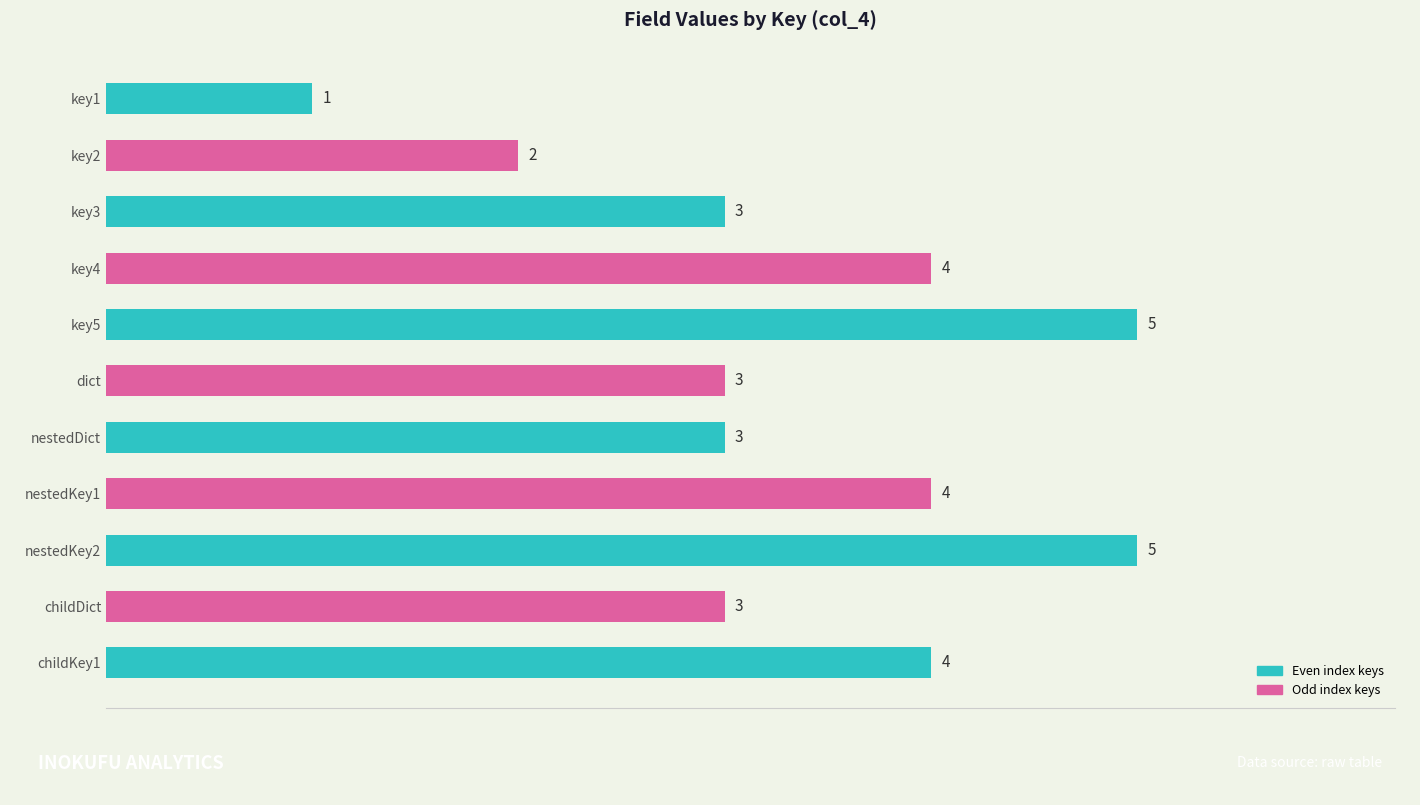

What is the average value?

3